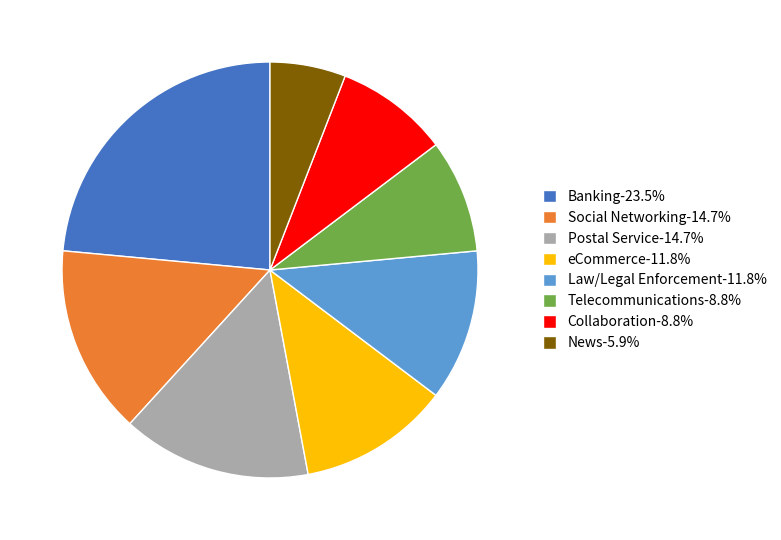

Count the number of slices in the pie.

8